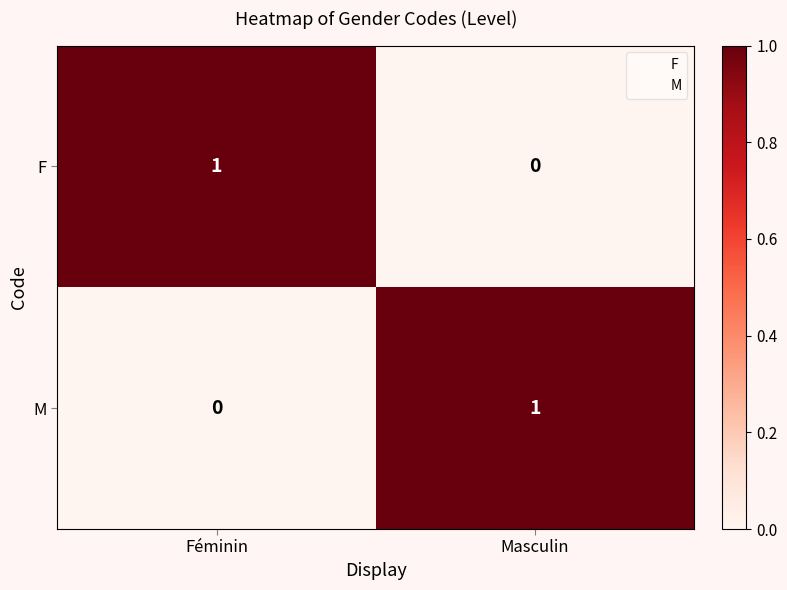

Rank the series at Féminin from highest to lowest value.

F, M